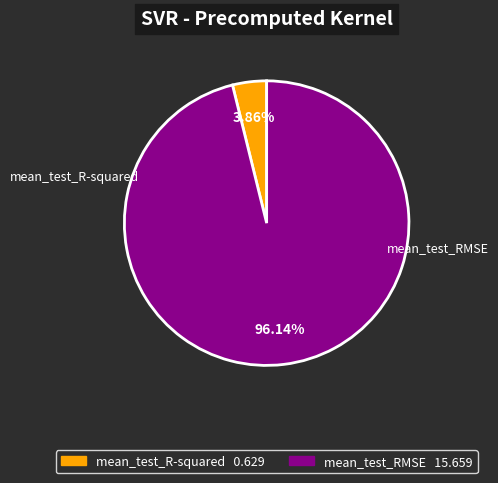

Which slice is the largest?

mean_test_RMSE